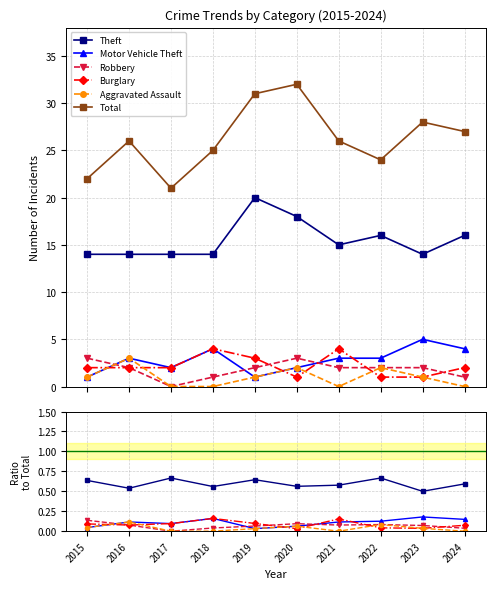

True or false: Motor Vehicle Theft has a value of 0.1 at 2018.

False